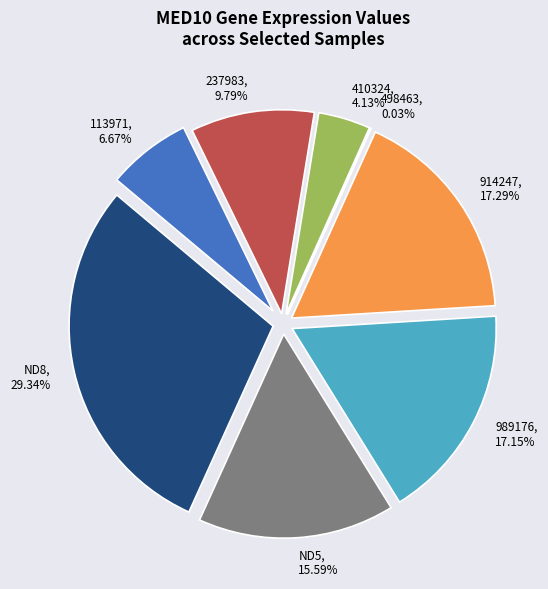

Is there any slice that represents more than half of the pie?

No